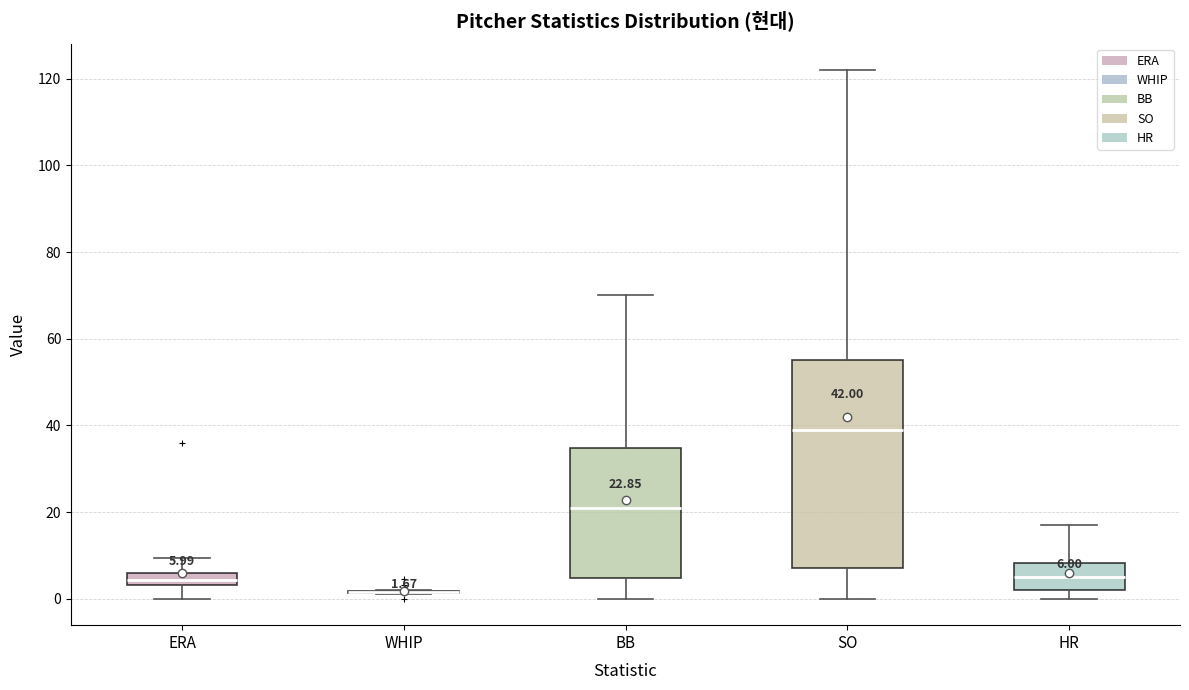

Which box is the tallest, from its lower edge to its upper edge?

SO